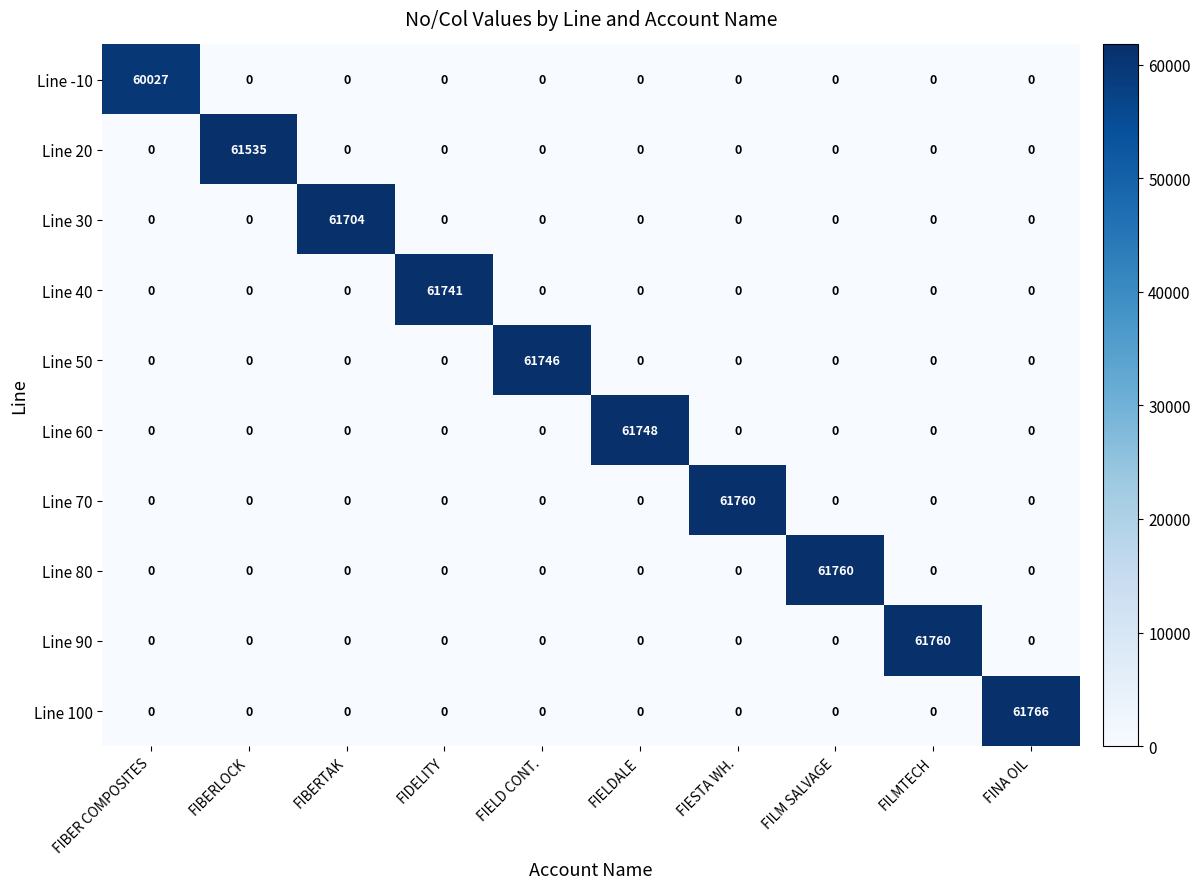

At how many categories does at least one series exceed 54003?

10